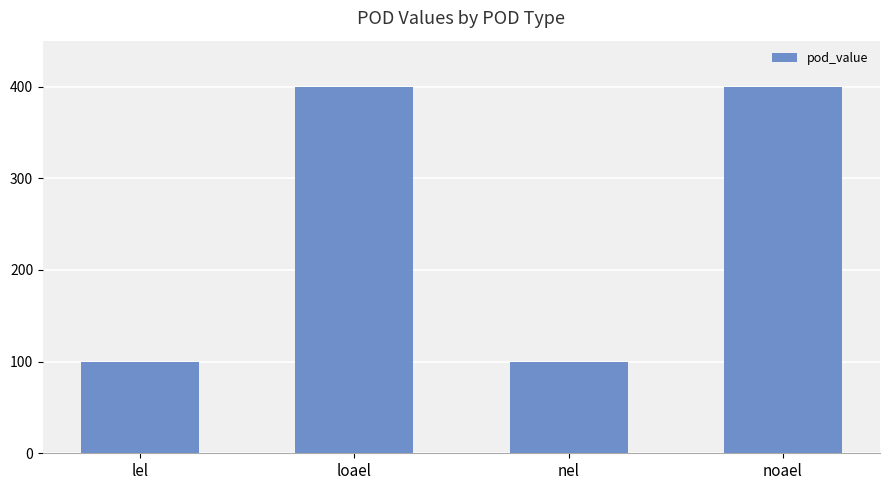

What is the change in value from lel to loael?

+300